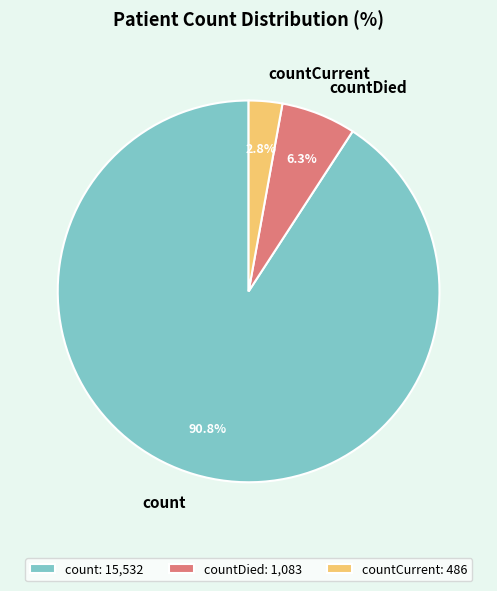

Which category has the smallest portion of the pie?

countCurrent